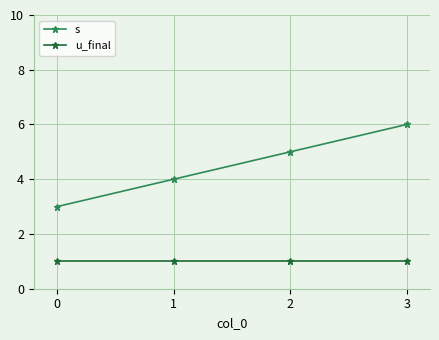

Which series has the widest spread of values?

s